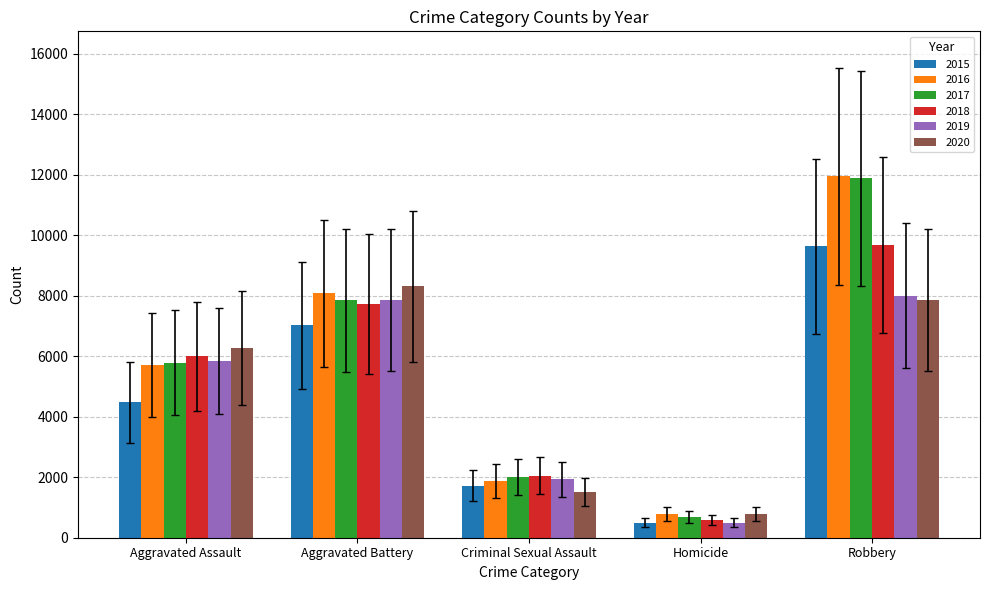

Reading left to right, transcribe all the data shown in this chart.

2015: 4480	7018	1716	496	9638
2016: 5713	8085	1870	786	11960
2017: 5793	7845	1995	672	11881
2018: 6002	7734	2056	588	9681
2019: 5841	7858	1931	499	7995
2020: 6265	8320	1508	787	7855